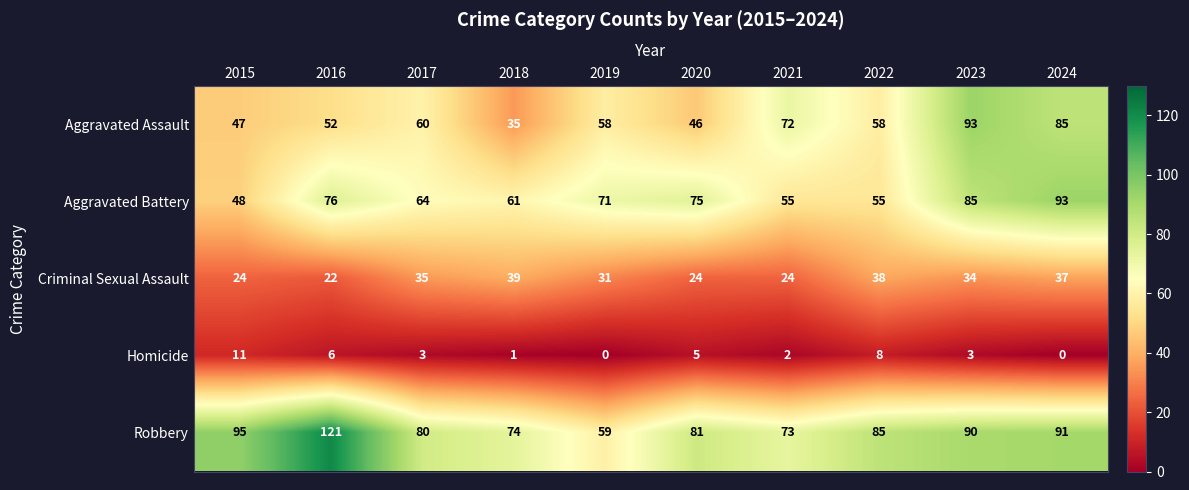

Which category has the lowest value in the Robbery series?

2019